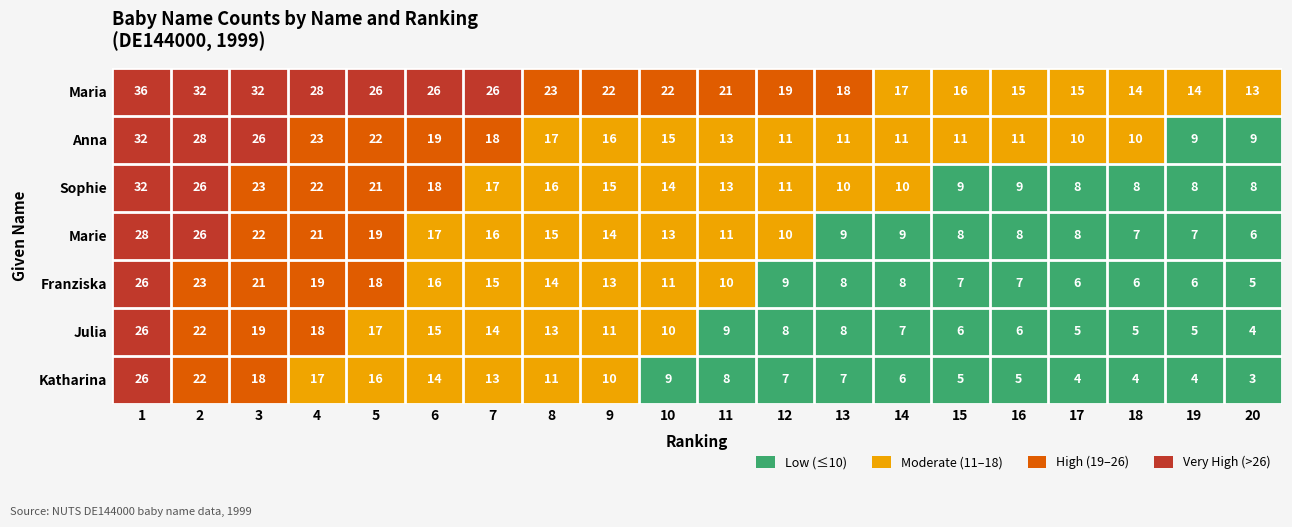

How many data points in Marie are less than 13?

10